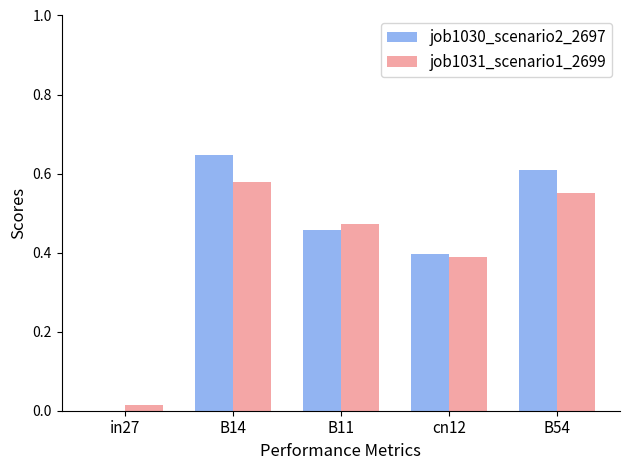

At which category is the sum across all series the highest?

B14